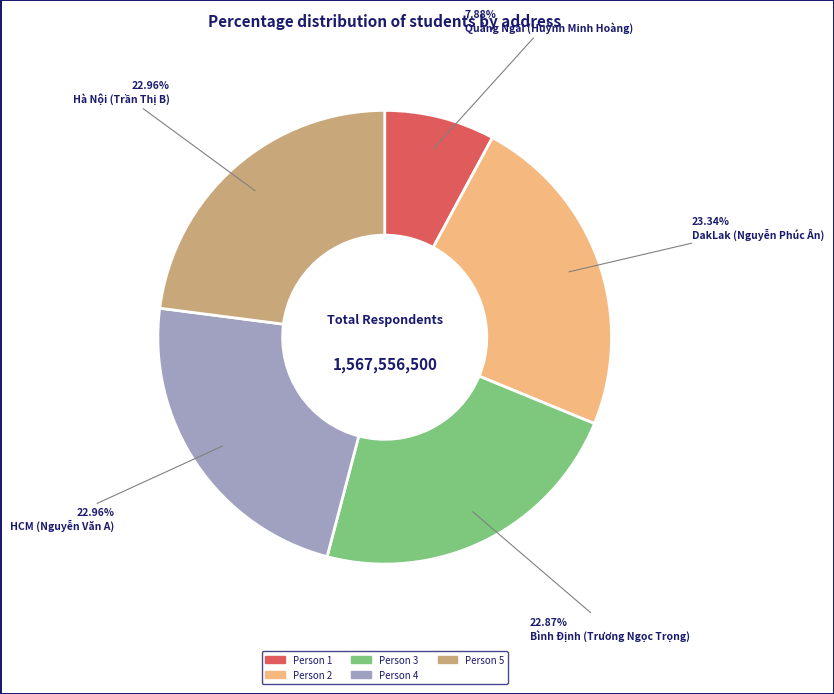

Does any single category account for the majority?

No